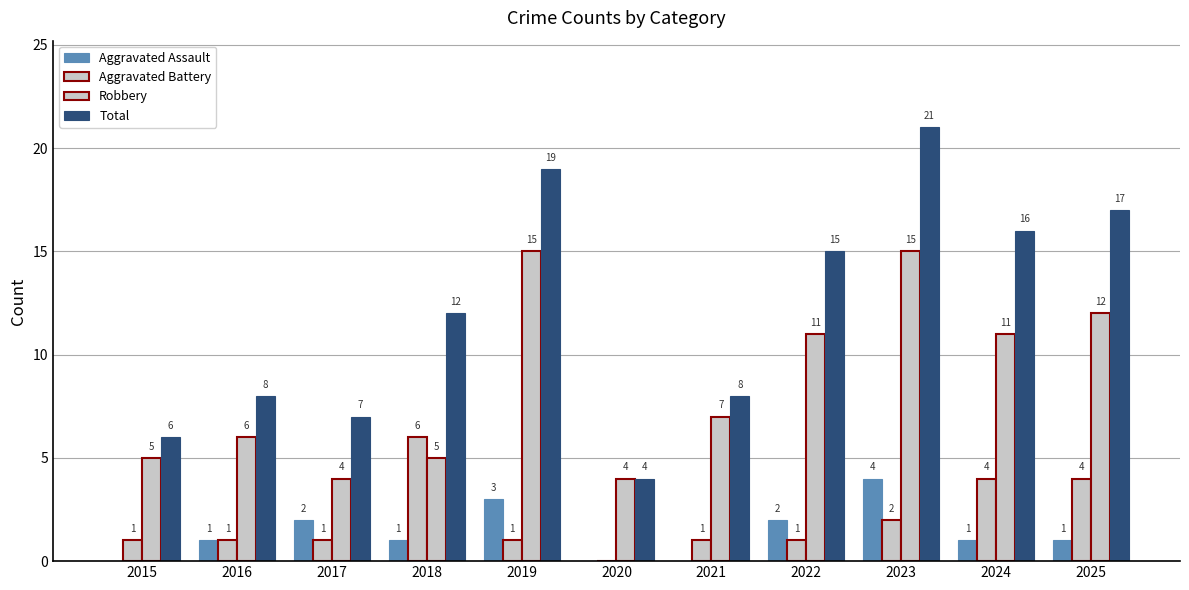

Where is Aggravated Battery nearest to the value 3?

2023